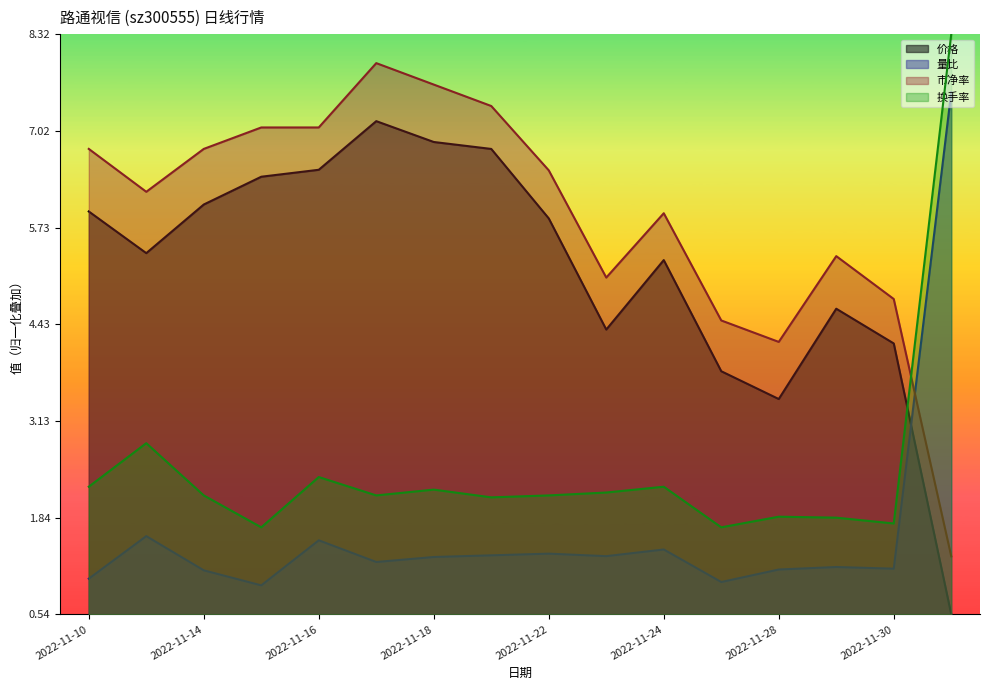

The value of 价格 at 2022-11-14 is 4.0. True or false?

False